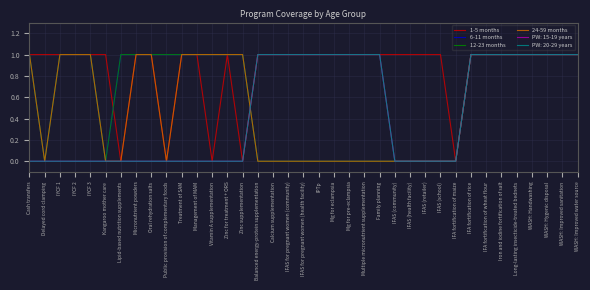

Is this an area chart (filled region under the line)?

No